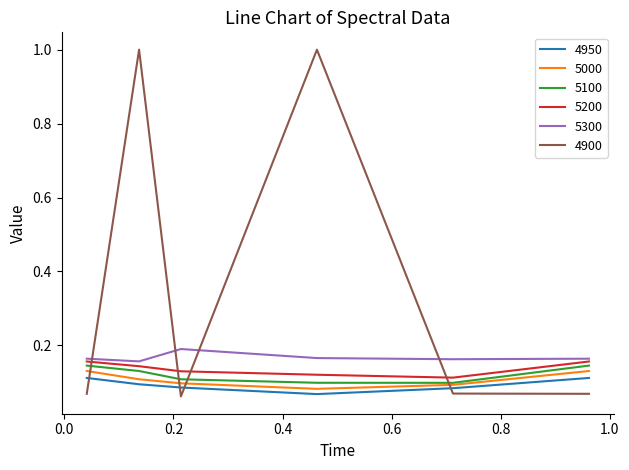

Which series has the largest range (max minus min)?

4900